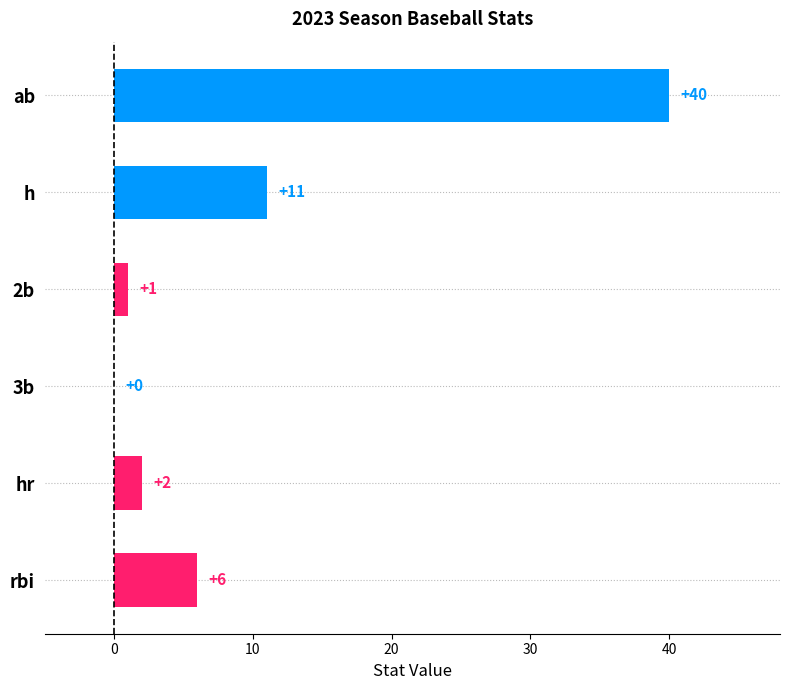

Between hr and 2b, which is larger?

hr